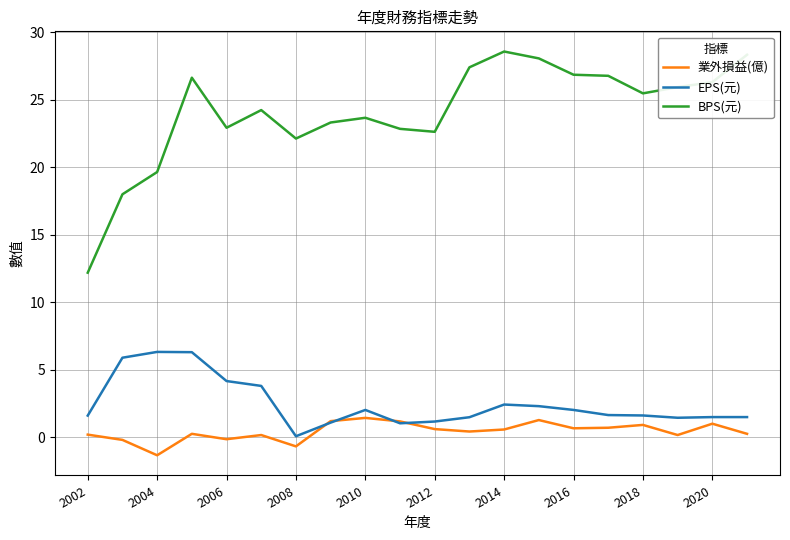

What is the maximum value for 業外損益(億)?

1.4